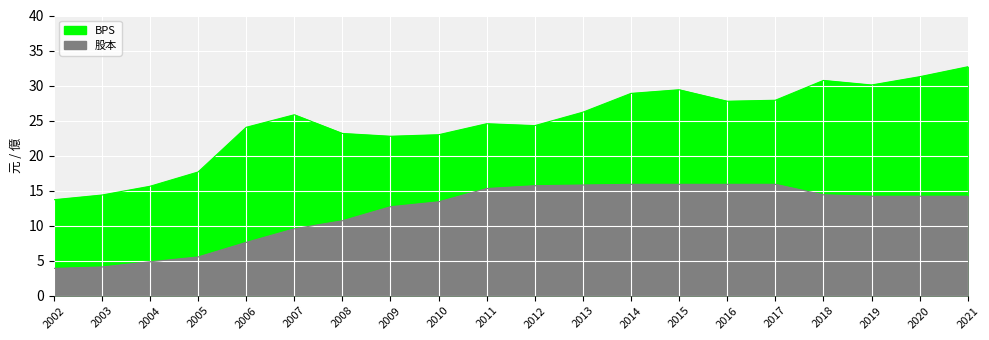

Reading left to right, what are all the values shown in this chart?

BPS: 13.7	14.4	15.6	17.7	24.0	25.8	23.2	22.8	23.0	24.6	24.3	26.2	28.9	29.4	27.8	27.9	30.7	30.1	31.3	32.7
股本: 3.9	4.1	4.8	5.5	7.6	9.6	10.7	12.7	13.4	15.3	15.7	15.8	15.9	15.9	15.9	15.9	14.4	14.2	14.2	14.2